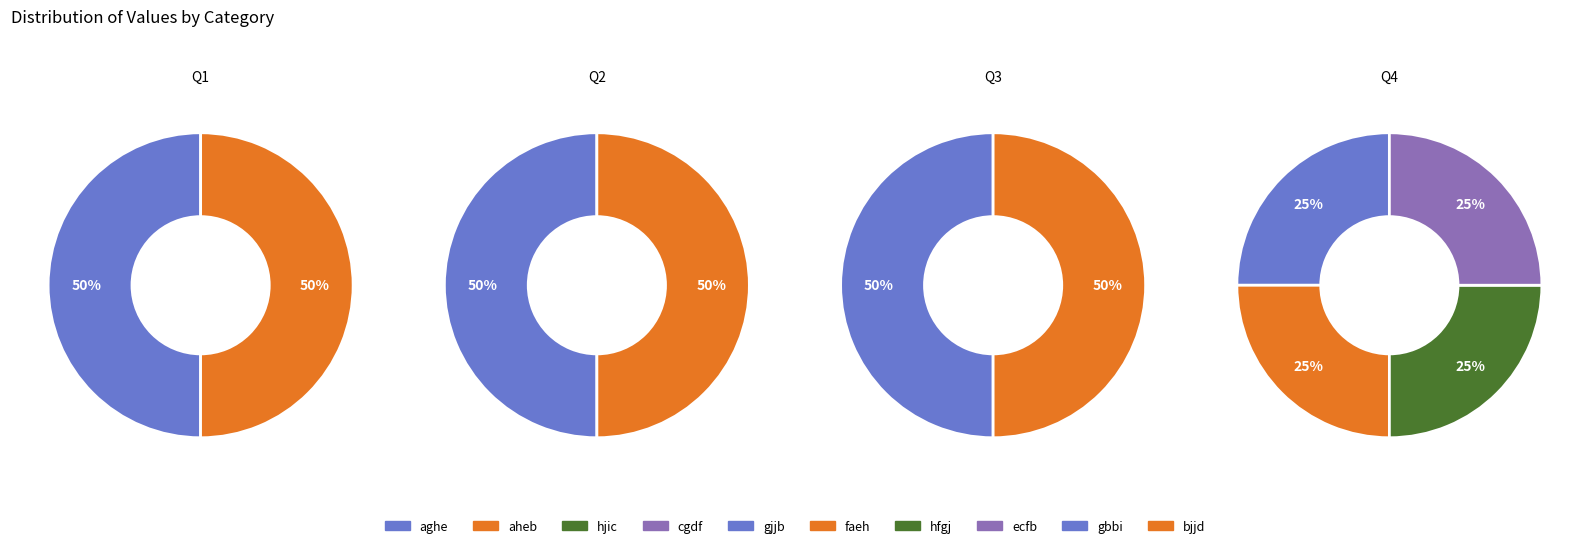

Count the number of slices in the pie.

10